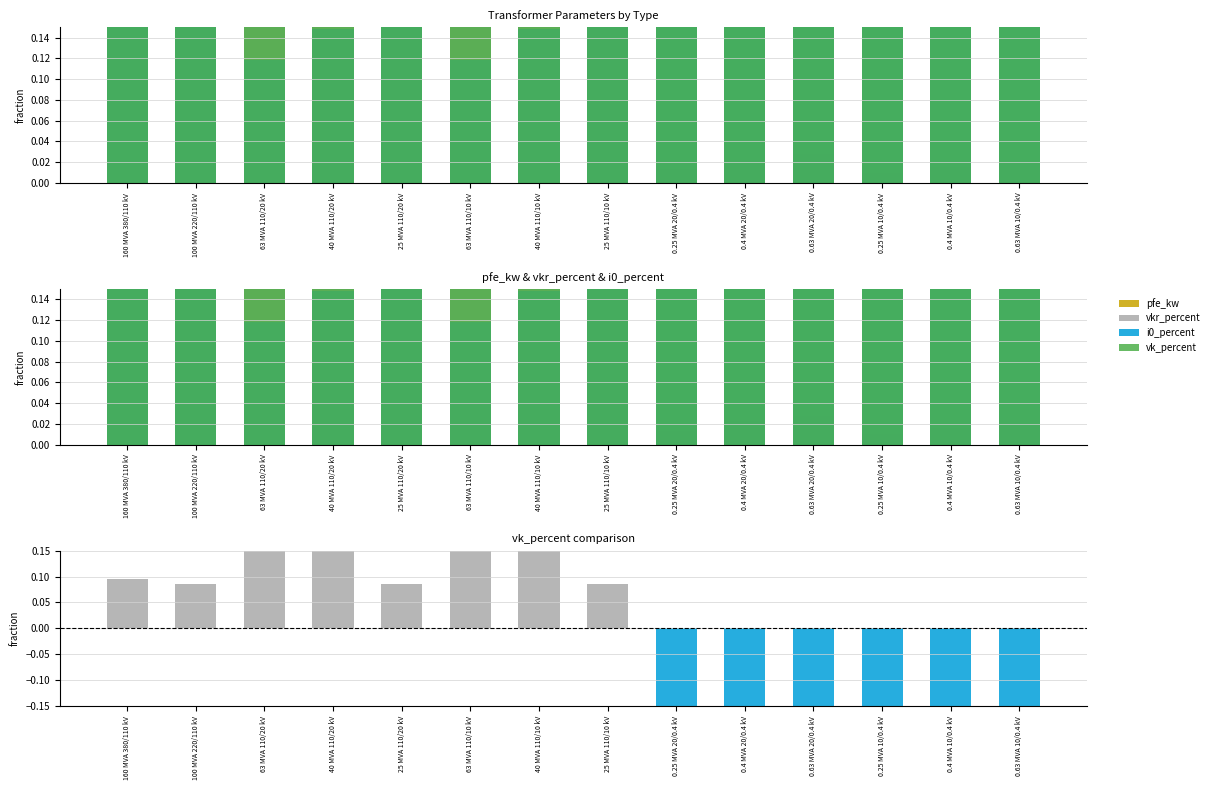

What is the average value of the vkr_percent series?

0.5